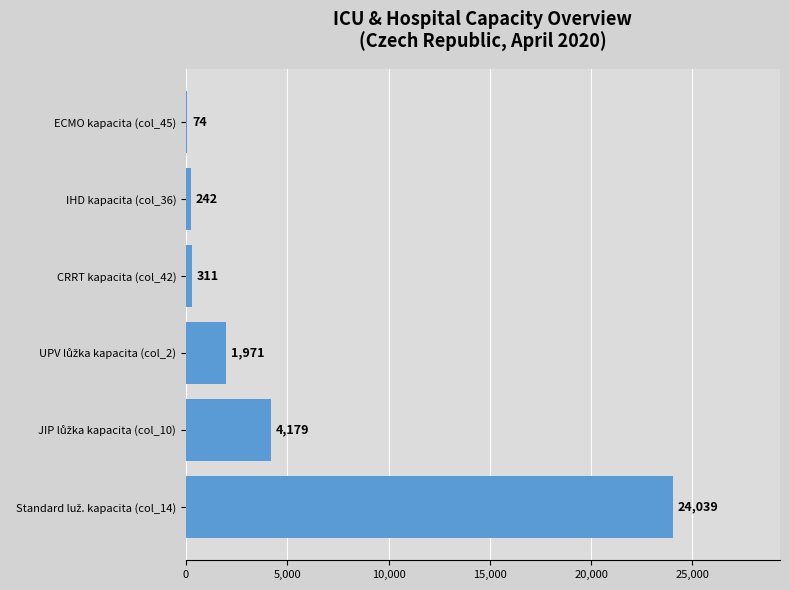

Is it true that the value at ECMO kapacita (col_45) is 74?

True